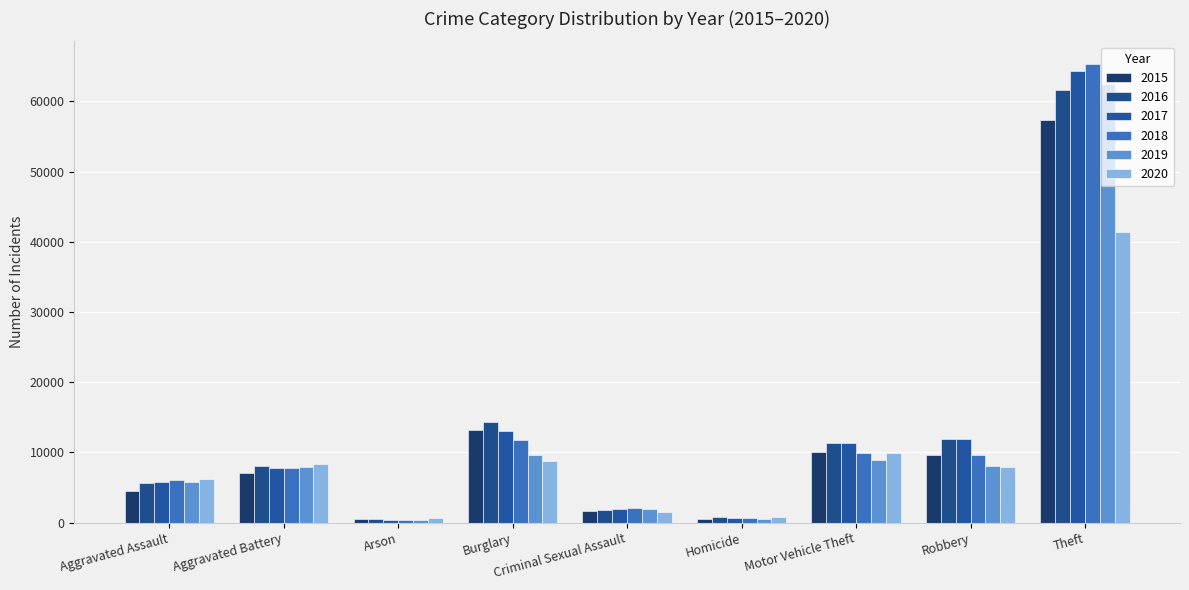

Reading right to left, list all the values displayed in this chart.

2015: Theft=57351	Robbery=9638	Motor Vehicle Theft=10068	Homicide=496	Criminal Sexual Assault=1705	Burglary=13184	Arson=448	Aggravated Battery=7019	Aggravated Assault=4480
2016: Theft=61623	Robbery=11960	Motor Vehicle Theft=11285	Homicide=786	Criminal Sexual Assault=1854	Burglary=14289	Arson=515	Aggravated Battery=8085	Aggravated Assault=5713
2017: Theft=64386	Robbery=11880	Motor Vehicle Theft=11380	Homicide=672	Criminal Sexual Assault=1979	Burglary=13001	Arson=444	Aggravated Battery=7845	Aggravated Assault=5793
2018: Theft=65290	Robbery=9681	Motor Vehicle Theft=9985	Homicide=588	Criminal Sexual Assault=2042	Burglary=11747	Arson=373	Aggravated Battery=7735	Aggravated Assault=6002
2019: Theft=62496	Robbery=7995	Motor Vehicle Theft=8978	Homicide=499	Criminal Sexual Assault=1921	Burglary=9638	Arson=376	Aggravated Battery=7858	Aggravated Assault=5841
2020: Theft=41343	Robbery=7855	Motor Vehicle Theft=9959	Homicide=787	Criminal Sexual Assault=1493	Burglary=8758	Arson=588	Aggravated Battery=8321	Aggravated Assault=6265